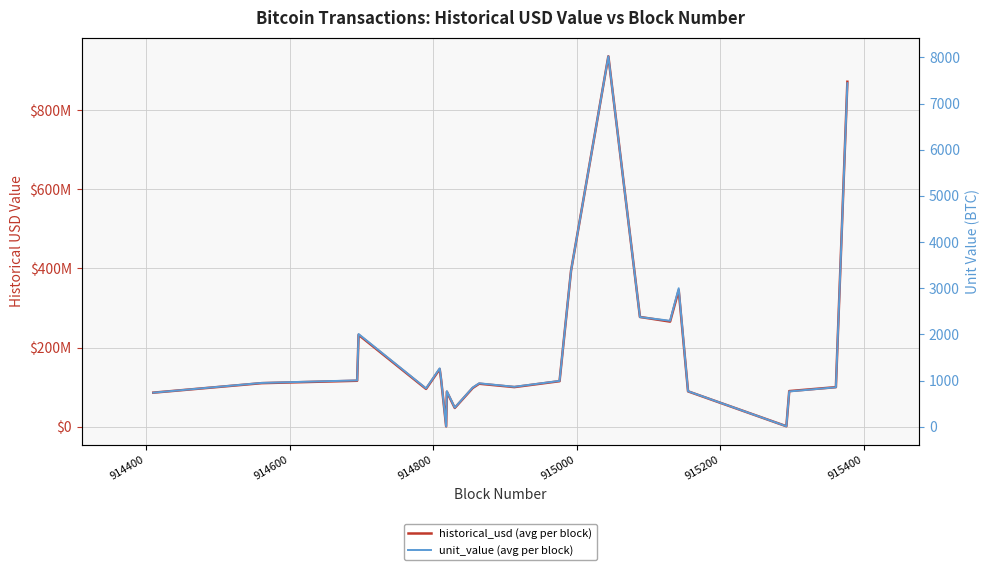

What is the difference between the maximum and minimum values in the unit_value (avg per block) series?

8015.4